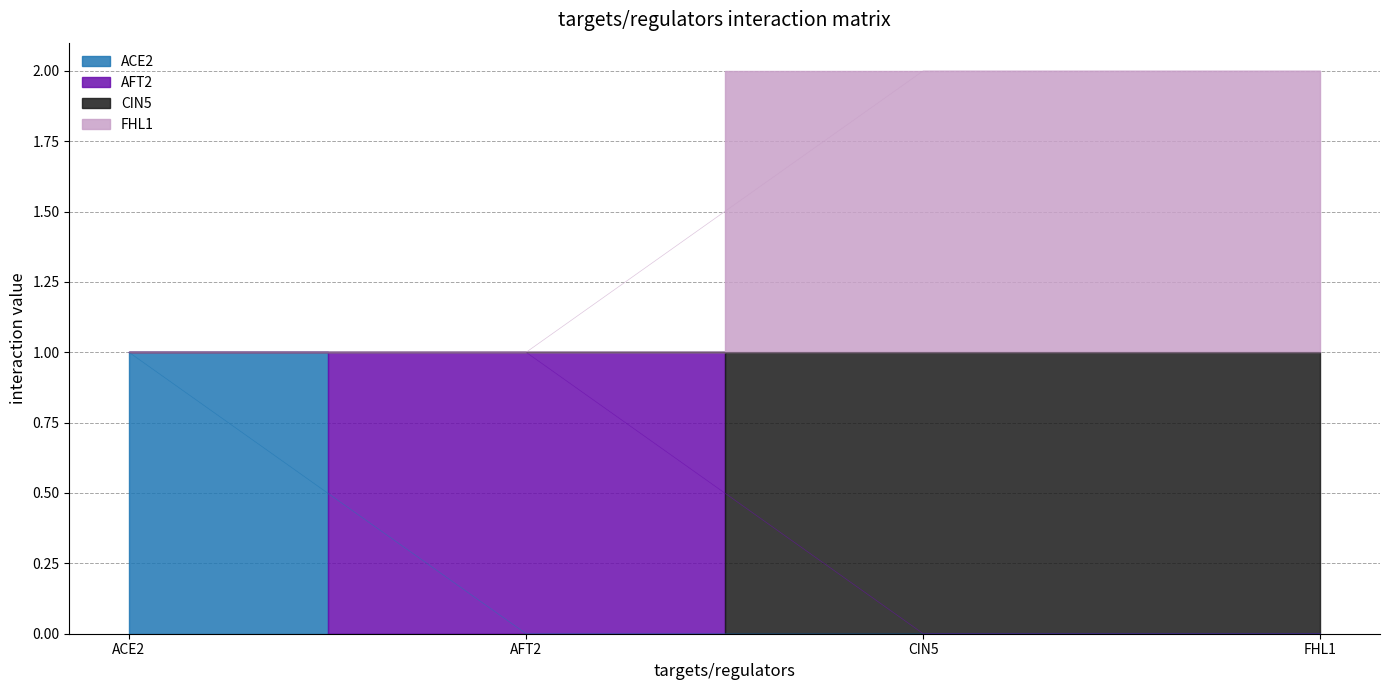

How many categories are shown in the chart?

4